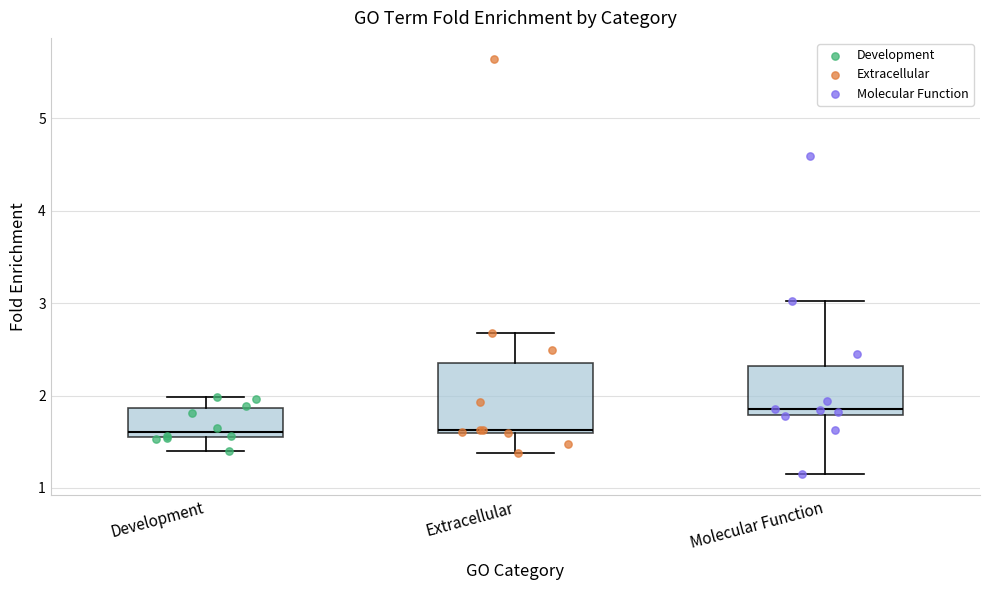

Reading left to right, read every box against the y-axis: the position of its median line, the range the box covers, and the ends of its whiskers. The values are not printed on the chart, so give them approximately, as read against the axis.

Development: median 1.6, box 1.5 to 1.9, whiskers 1.4 to 2.0
Extracellular: median 1.6, box 1.6 to 2.4, whiskers 1.4 to 2.7
Molecular Function: median 1.9, box 1.8 to 2.3, whiskers 1.1 to 3.0